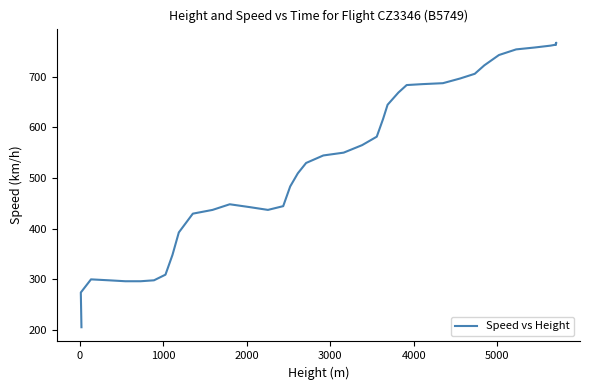

What is the value of the 26th point from the left?

668.6